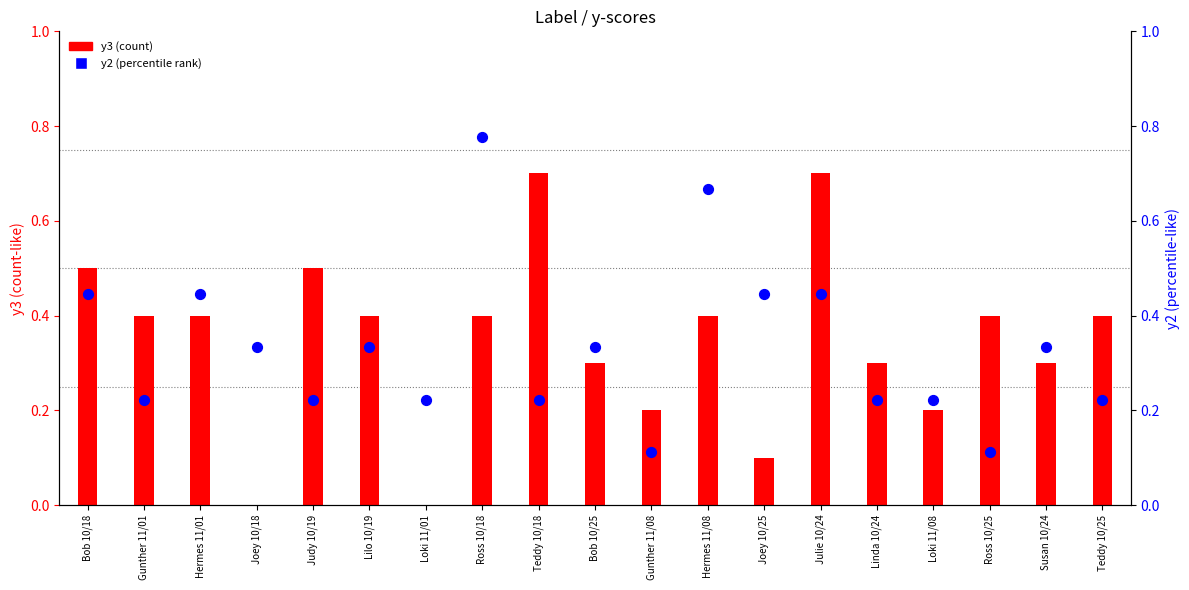

What are all the series names shown in the legend?

y3, y2